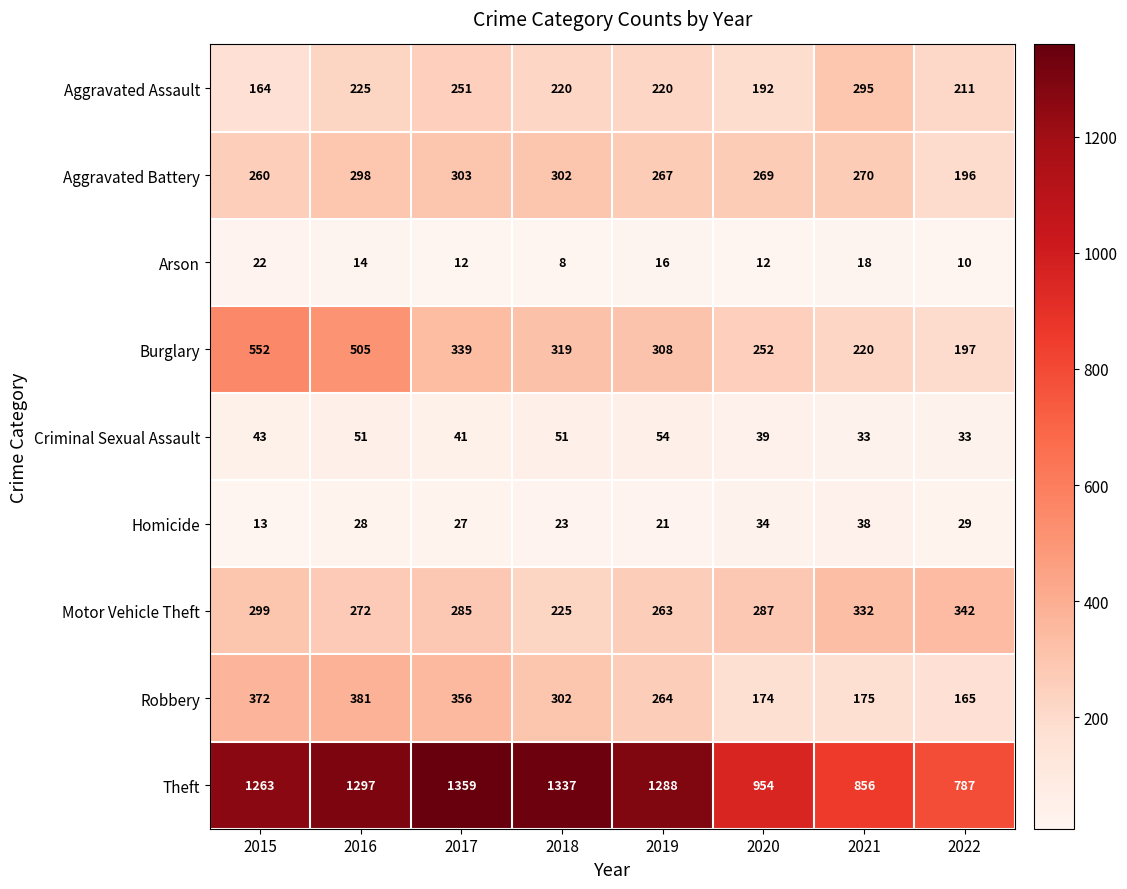

The Burglary series shows 129 at 2021. True or false?

False